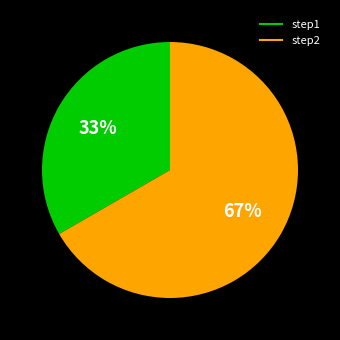

The step2 slice represents 67% of the pie. True or false?

True